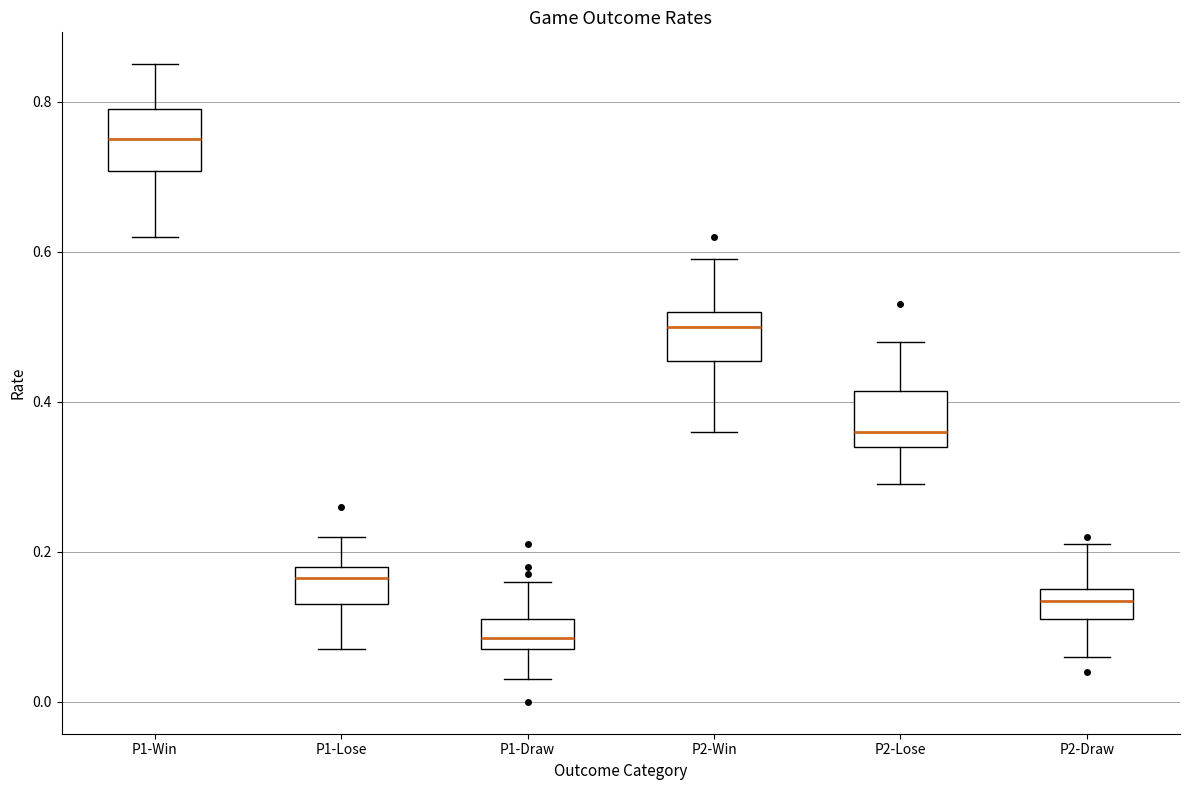

Reading left to right, transcribe this box plot: for each box, give where its median line is, the range the box spans, and where its two whiskers end, as read against the y-axis. The values are not printed on the chart, so give them approximately, as read against the axis.

P1-Win: median 0.76, box 0.70 to 0.80, whiskers 0.62 to 0.86
P1-Lose: median 0.16, box 0.14 to 0.18, whiskers 0.08 to 0.22
P1-Draw: median 0.08 (inside the box), box 0.08 to 0.12, whiskers 0.04 to 0.16
P2-Win: median 0.50, box 0.46 to 0.52, whiskers 0.36 to 0.60
P2-Lose: median 0.36, box 0.34 to 0.42, whiskers 0.30 to 0.48
P2-Draw: median 0.14, box 0.12 to 0.16, whiskers 0.06 to 0.22